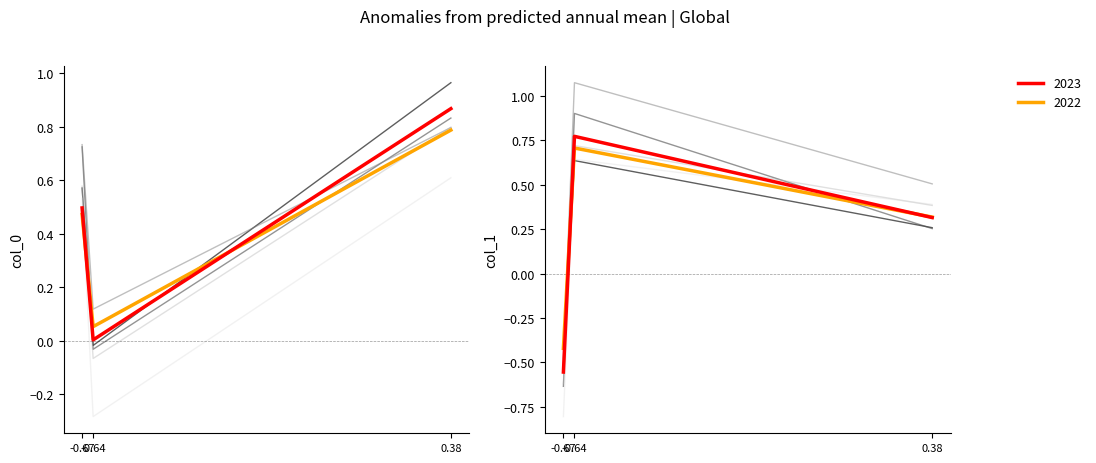

What is the sum of all col_1 values?

0.5